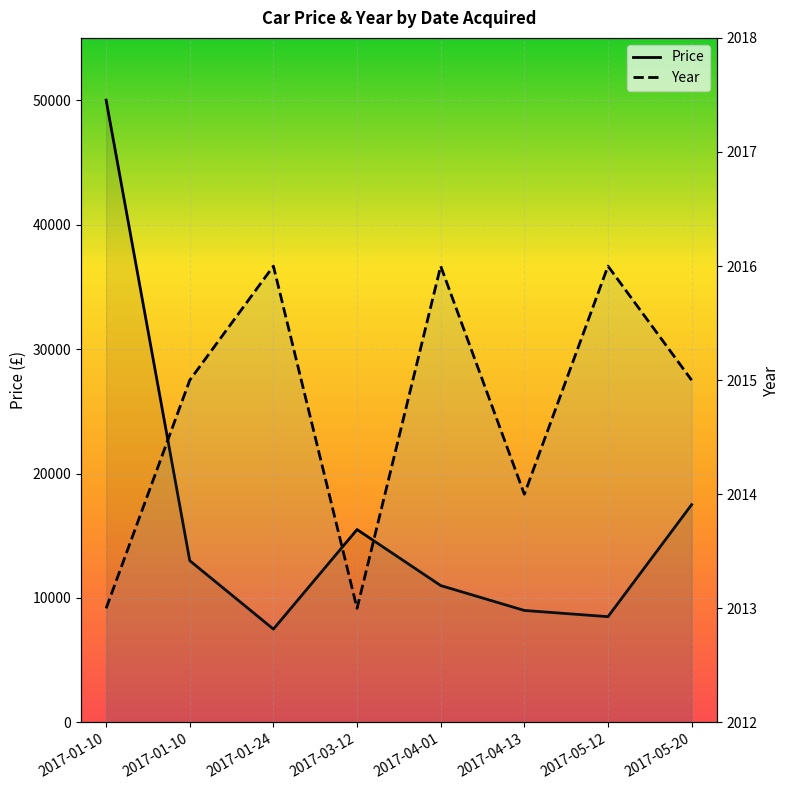

What is the label of the 5th point from the right?

2017-03-12